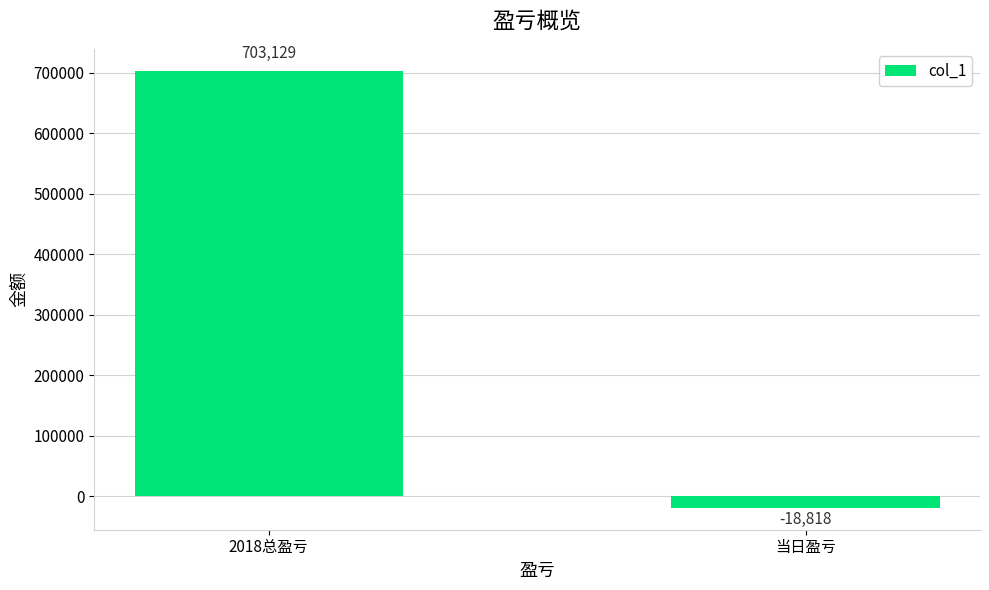

Reading left to right, extract all data points from this chart.

703129	-18818